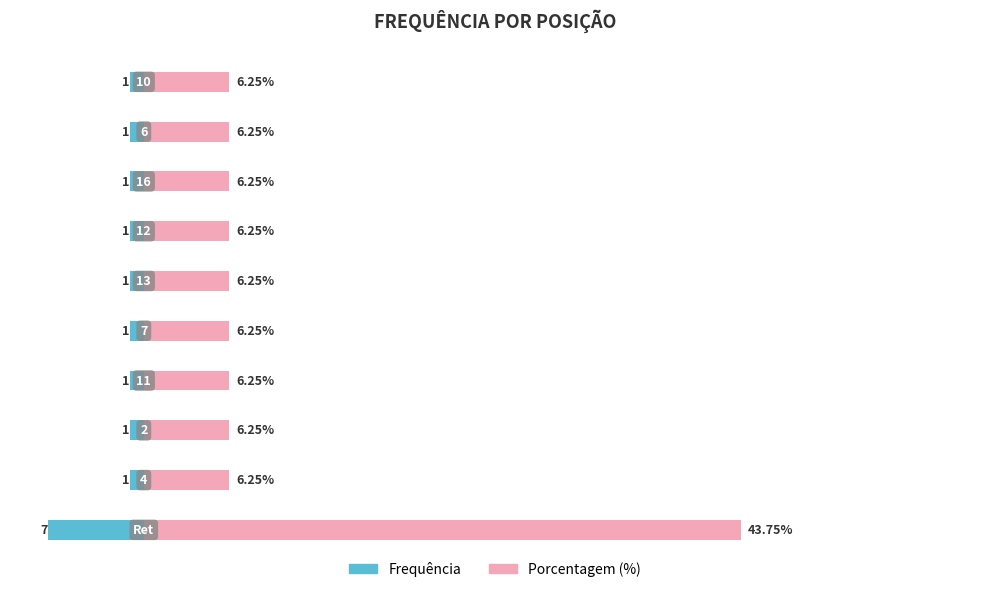

What is the value of the Porcentagem (%) bar at the 2nd from the left?

6.2